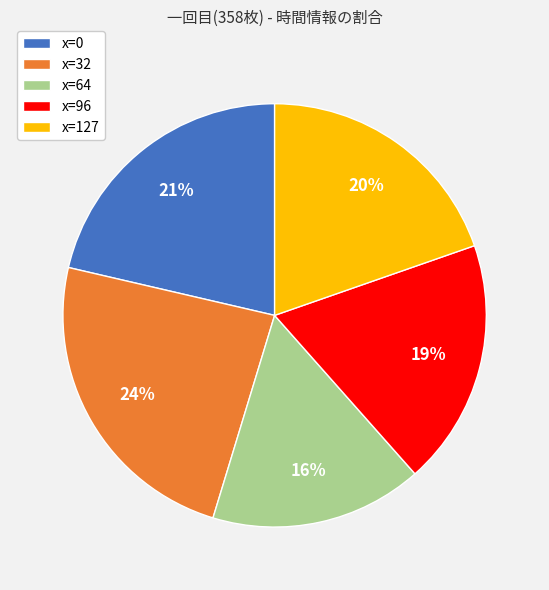

Which slice is the smallest?

x=64